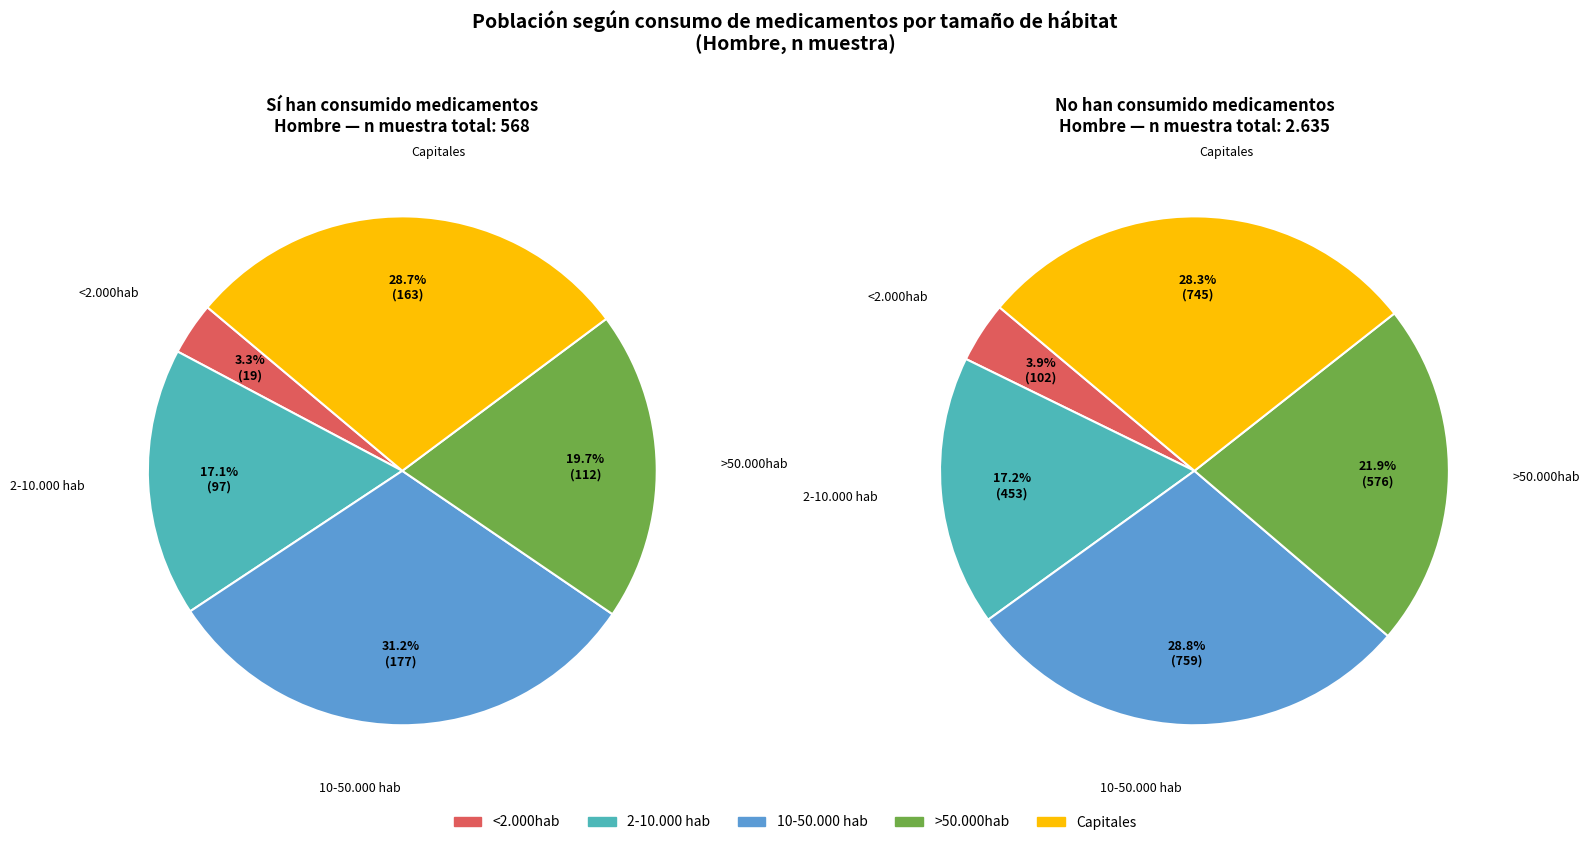

Is there any slice that represents more than half of the pie?

No